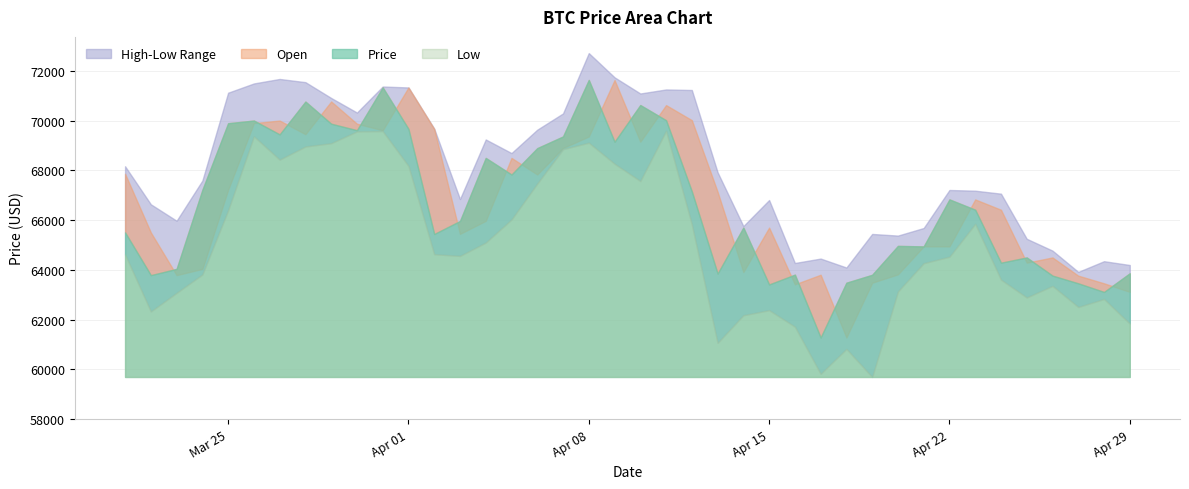

Is it true that High equals 115268.1 at 2024-04-13?

False